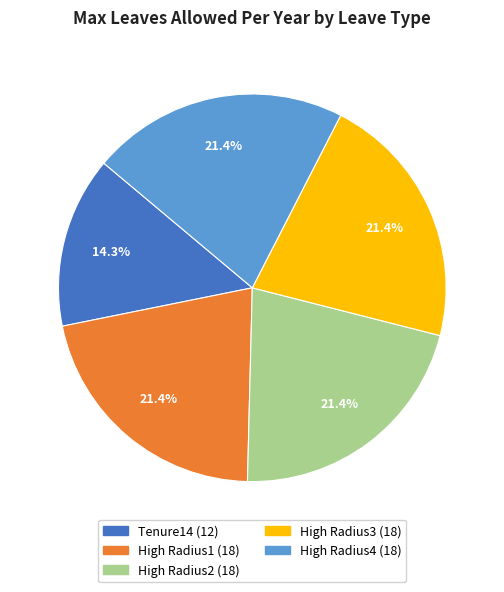

Is there a majority slice in this chart?

No